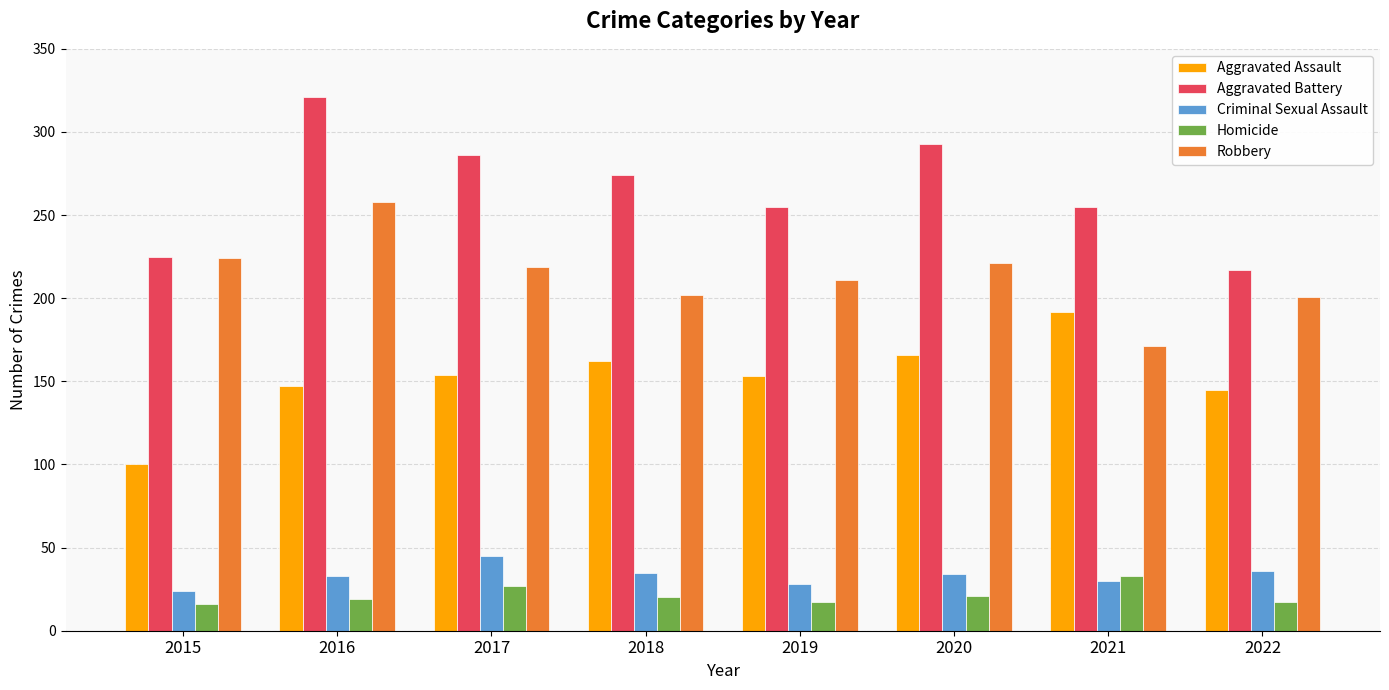

What is the value of the Aggravated Assault bar at the 8th from the left?

145